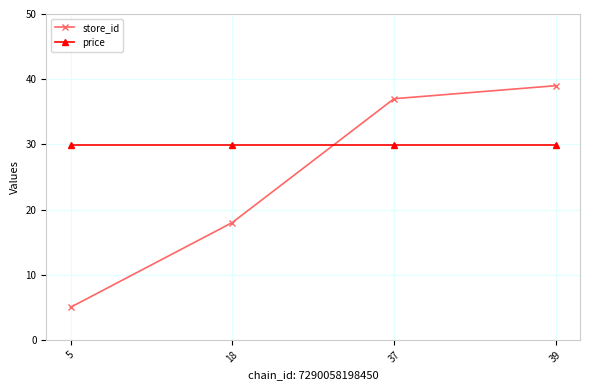

True or false: store_id and price intersect in this chart.

True